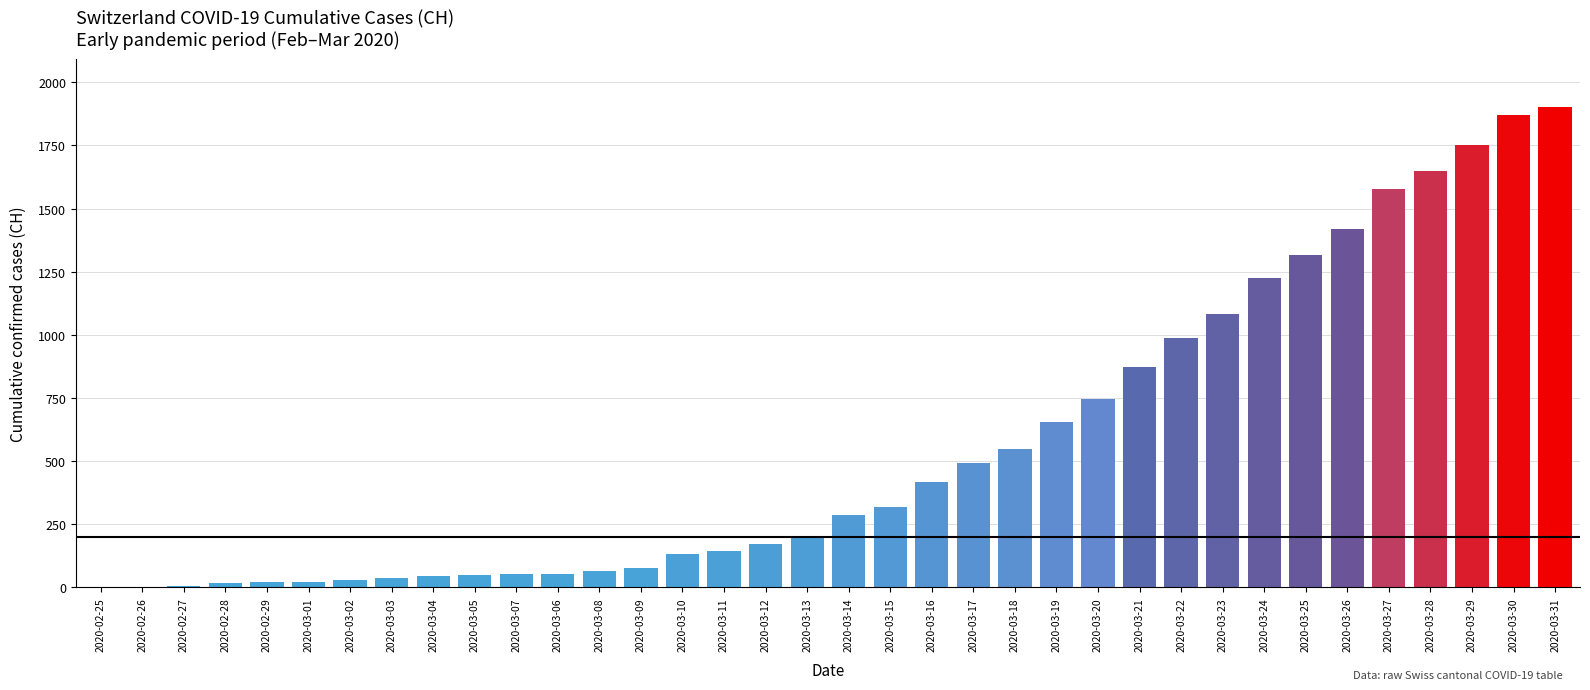

What is the sum of all values?

20228